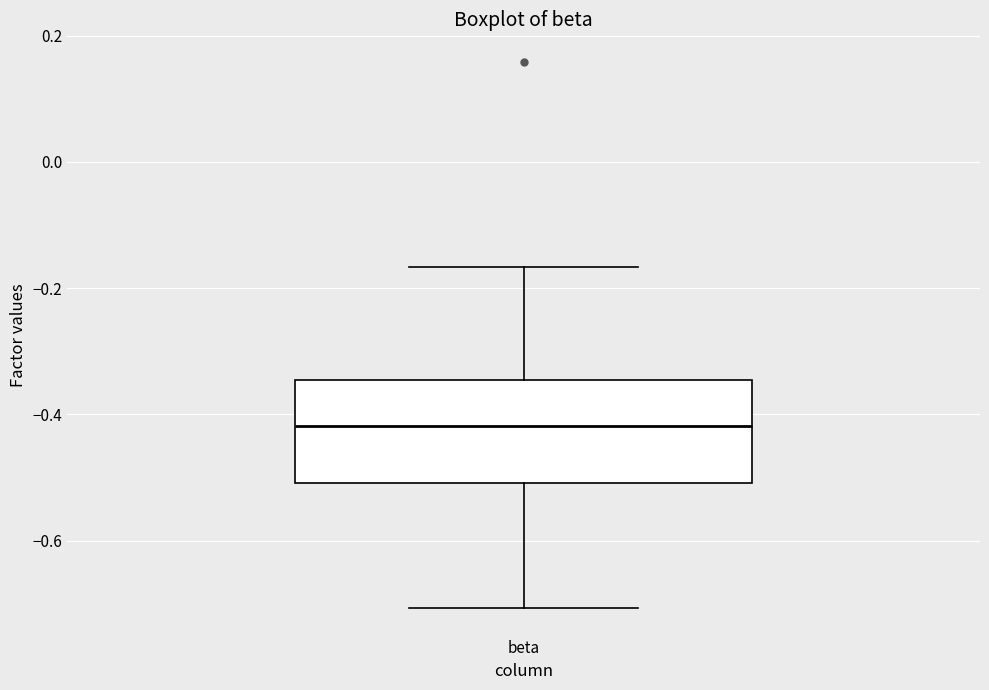

Read this box plot against the y-axis: the position of the median line, the range covered by the box, and the ends of both whiskers. The values are not printed on the chart, so give them approximately, as read against the axis.

median -0.42, box -0.50 to -0.34, whiskers -0.70 to -0.16